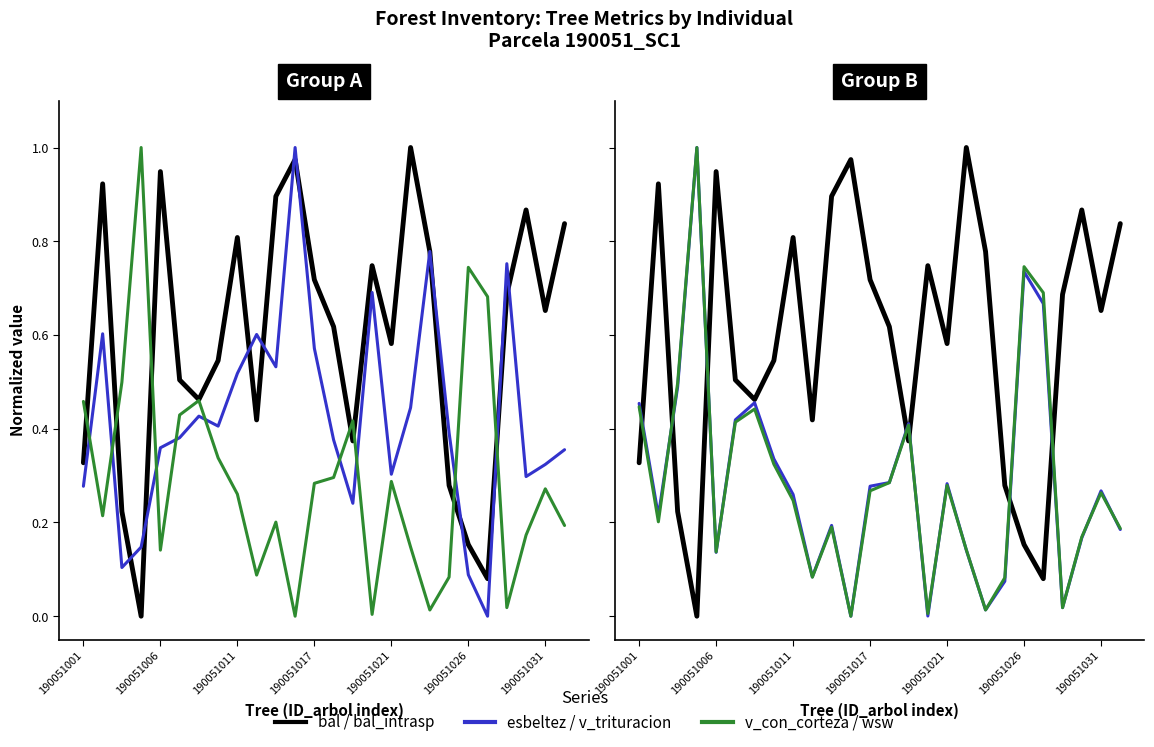

How many lines are shown in the chart?

6